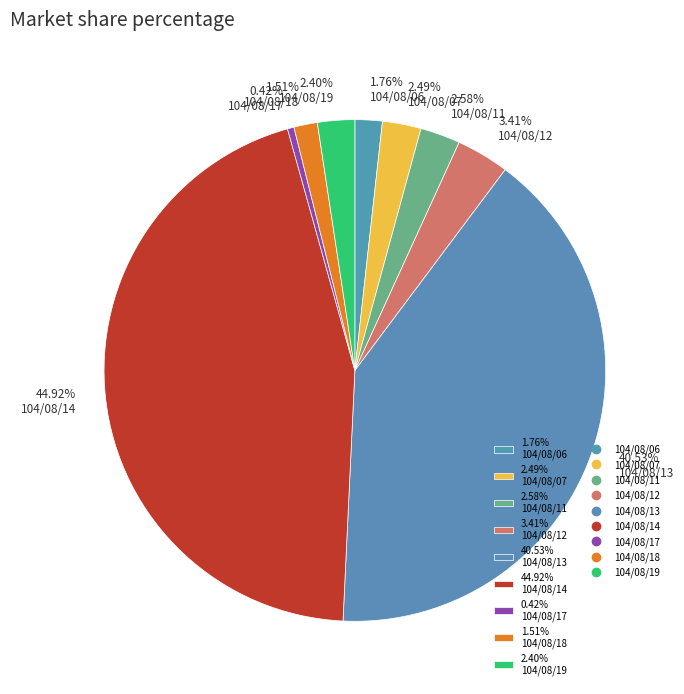

Is the sum of 0.42% 104/08/17 and 1.76% 104/08/06 greater than half?

No